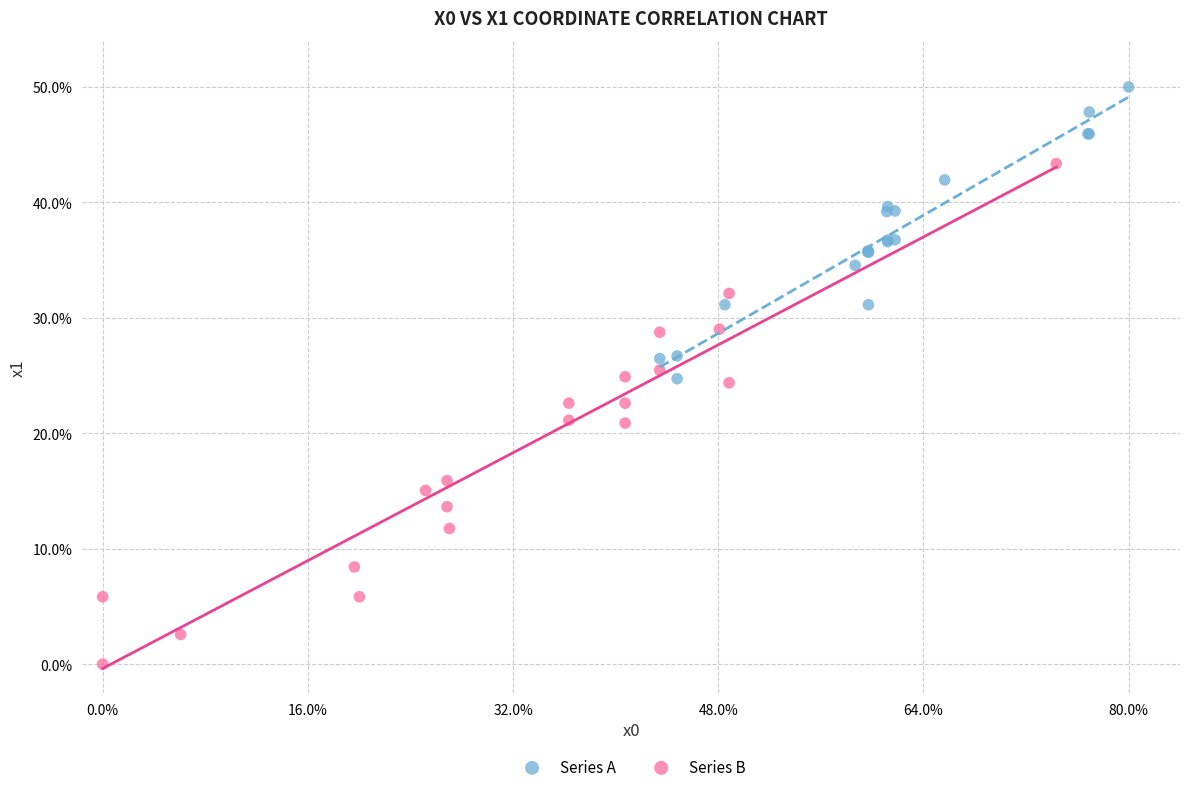

What are all the series names shown in the legend?

Series A, Series B